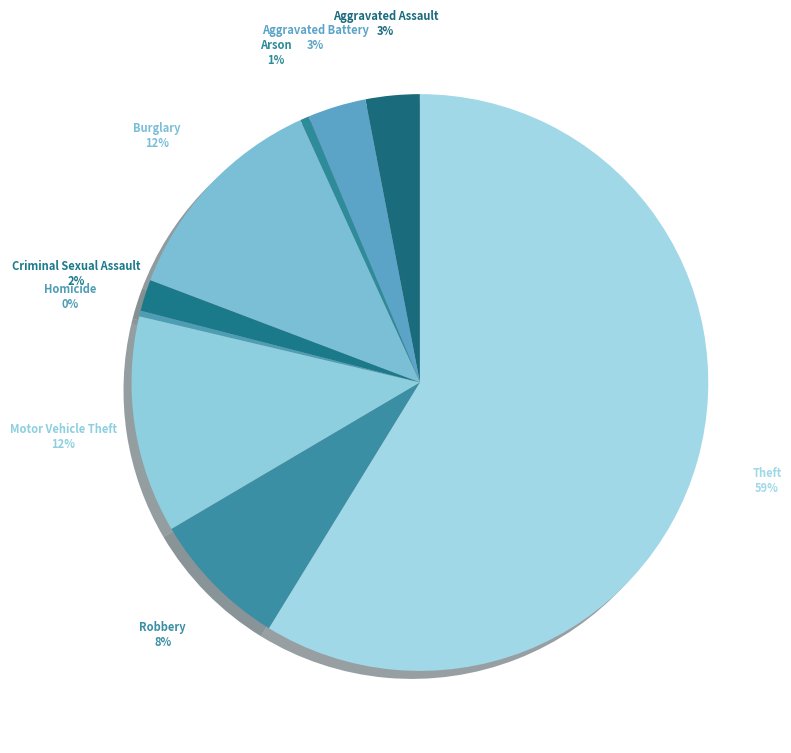

Which slice is the largest?

Theft